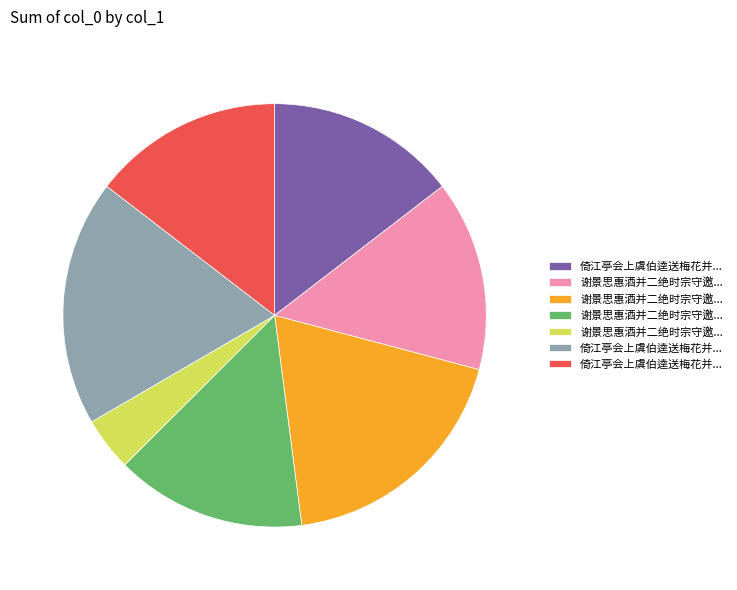

Does any single category account for the majority?

No